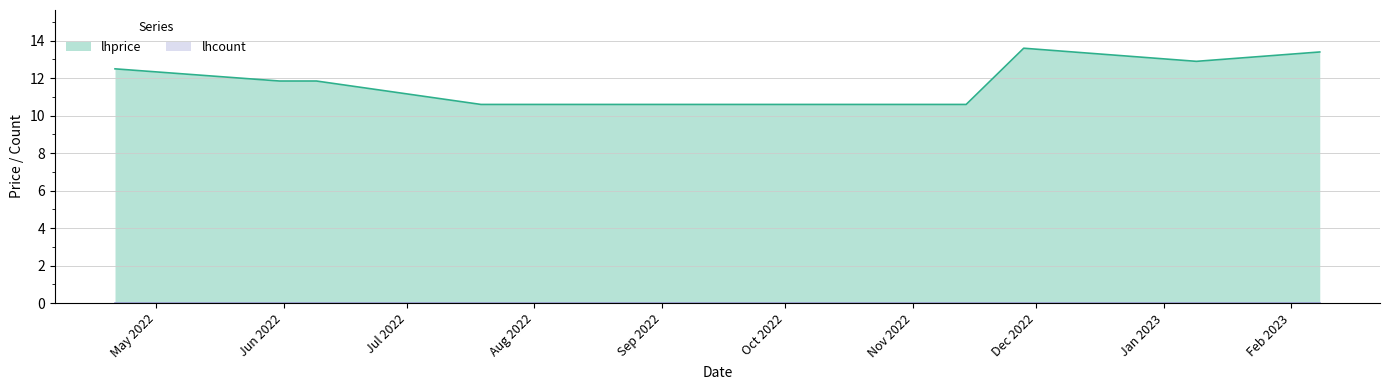

At which label is the value closest to 12?

2022-05-31